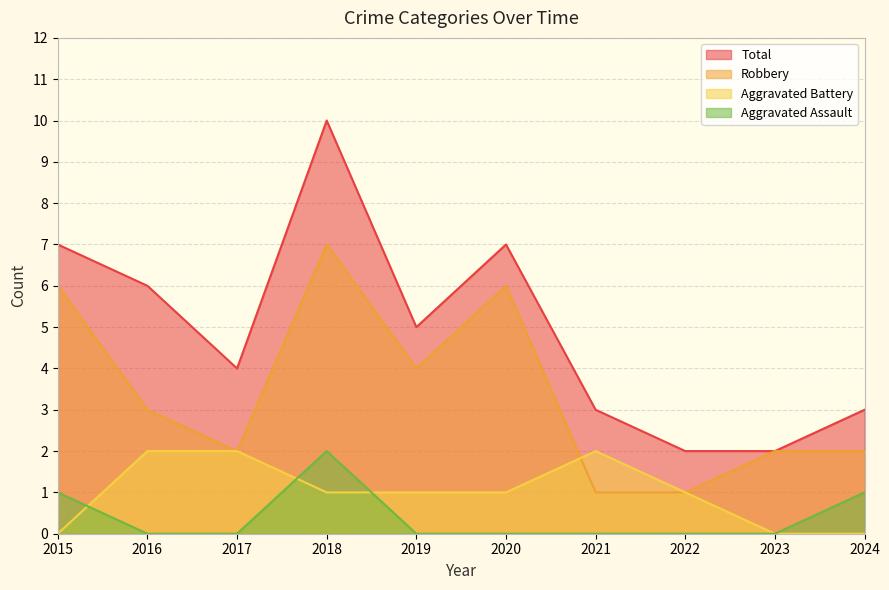

The value of Total at 2020 is 7. True or false?

True